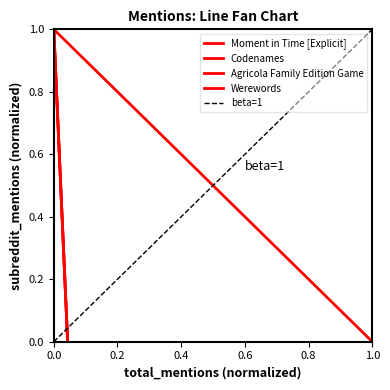

What are all the series names shown in the legend?

Moment in Time [Explicit], Codenames, Agricola Family Edition Game, Werewords, beta=1